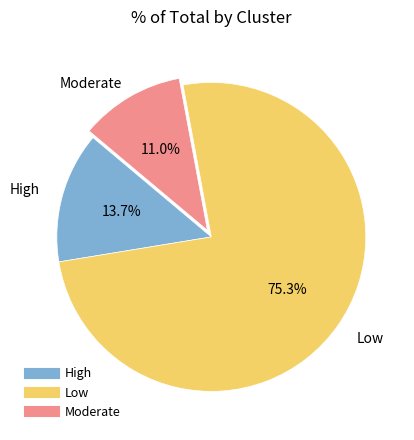

Which category has the biggest portion of the pie?

Low